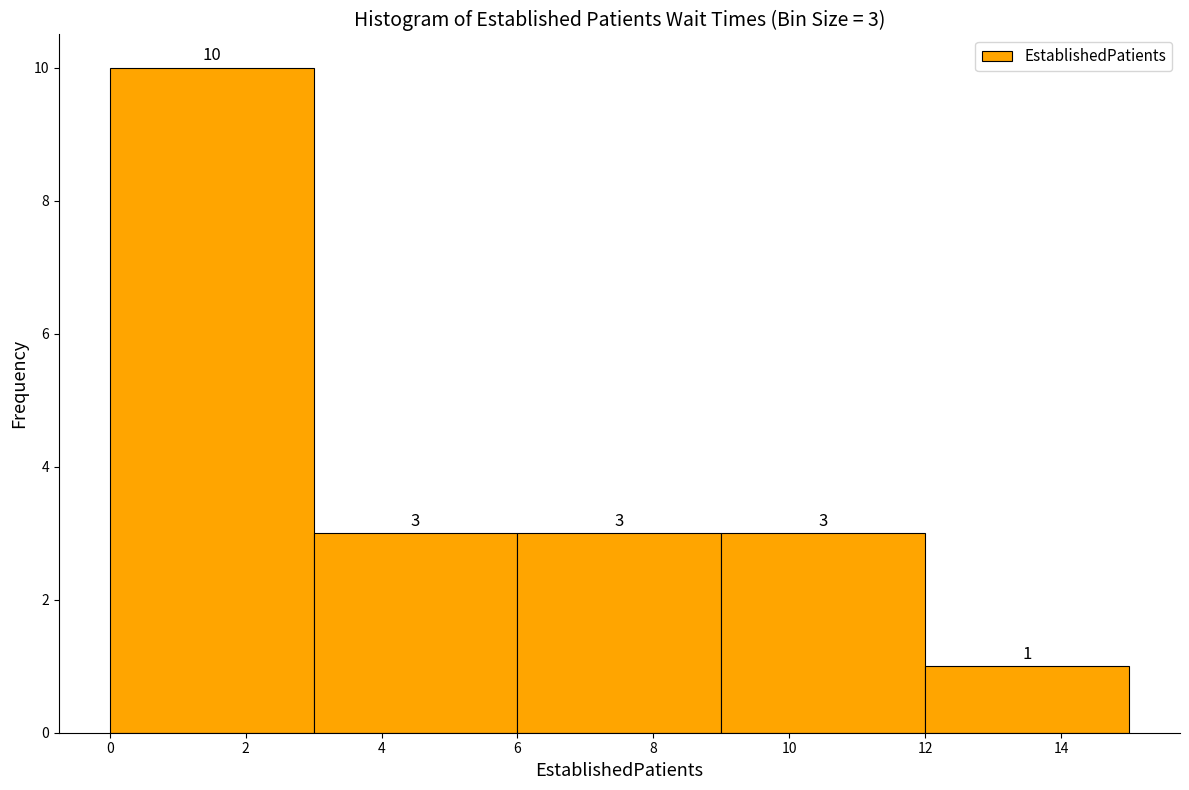

Over which range of the x-axis is the bar tallest?

0 to 3